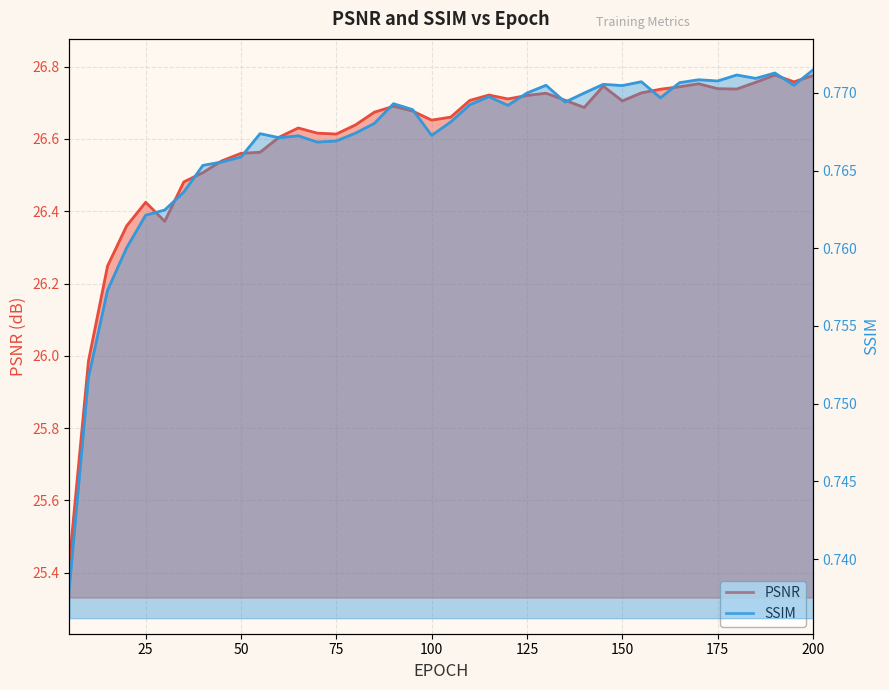

Between 25 and 125, which is larger?

125